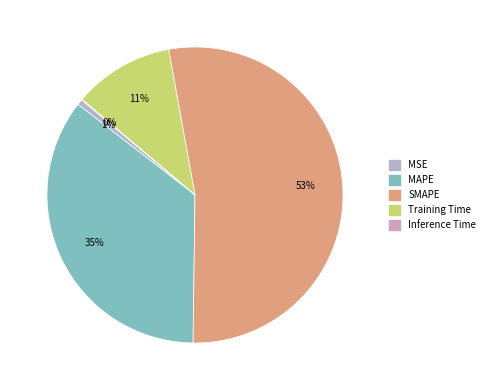

What is the change in value from MSE to Training Time?

+0.2